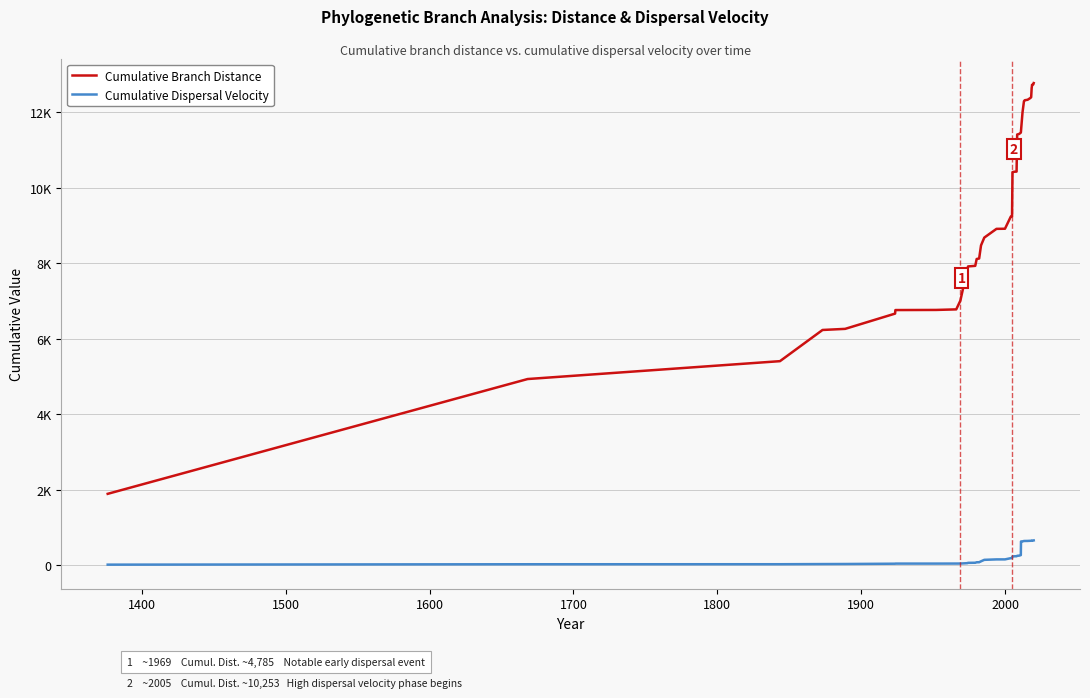

Does the chart display data point markers on the line(s)?

No